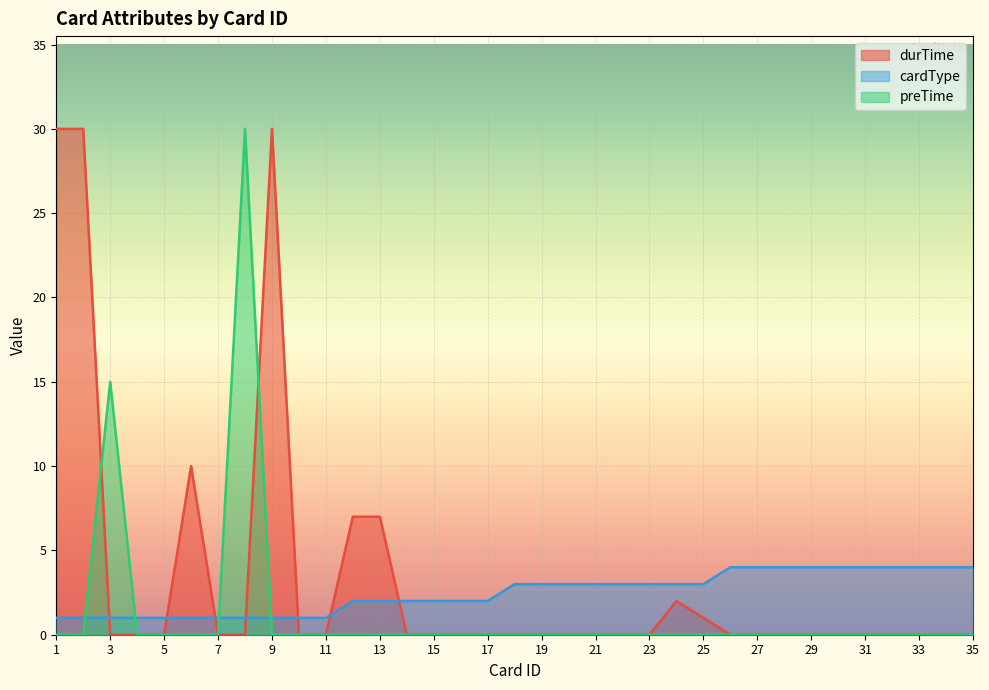

What is the difference between the highest and lowest values at 4?

1